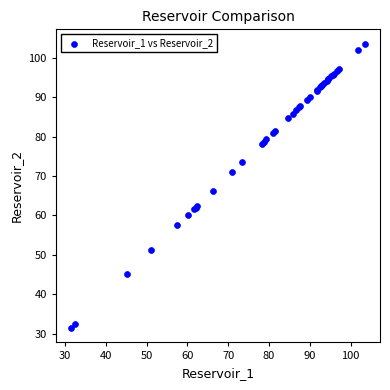

What Y value in the scatter plot is closest to 67?

66.2